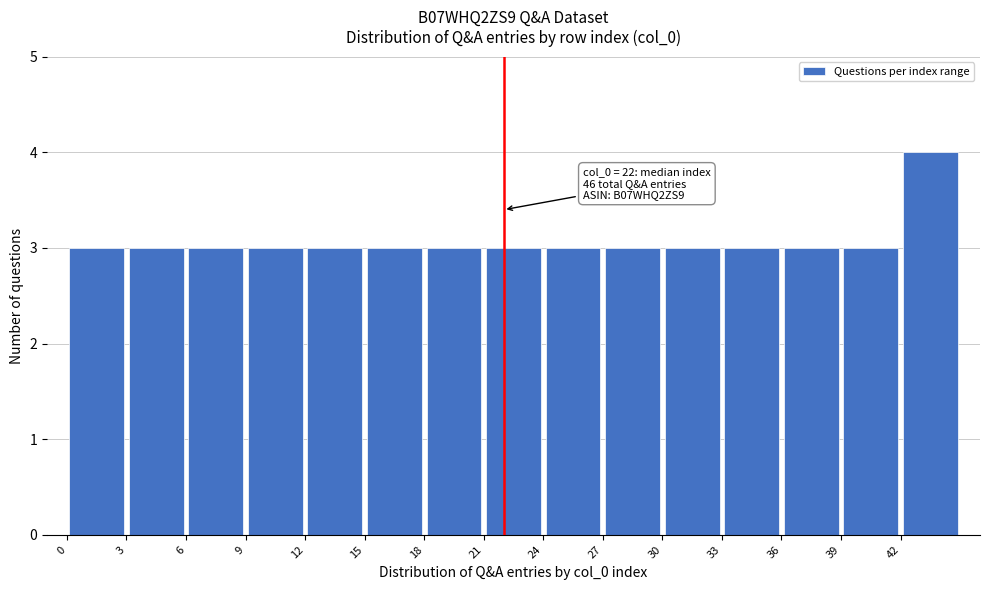

Over which range of the x-axis is the bar tallest?

42 to 45